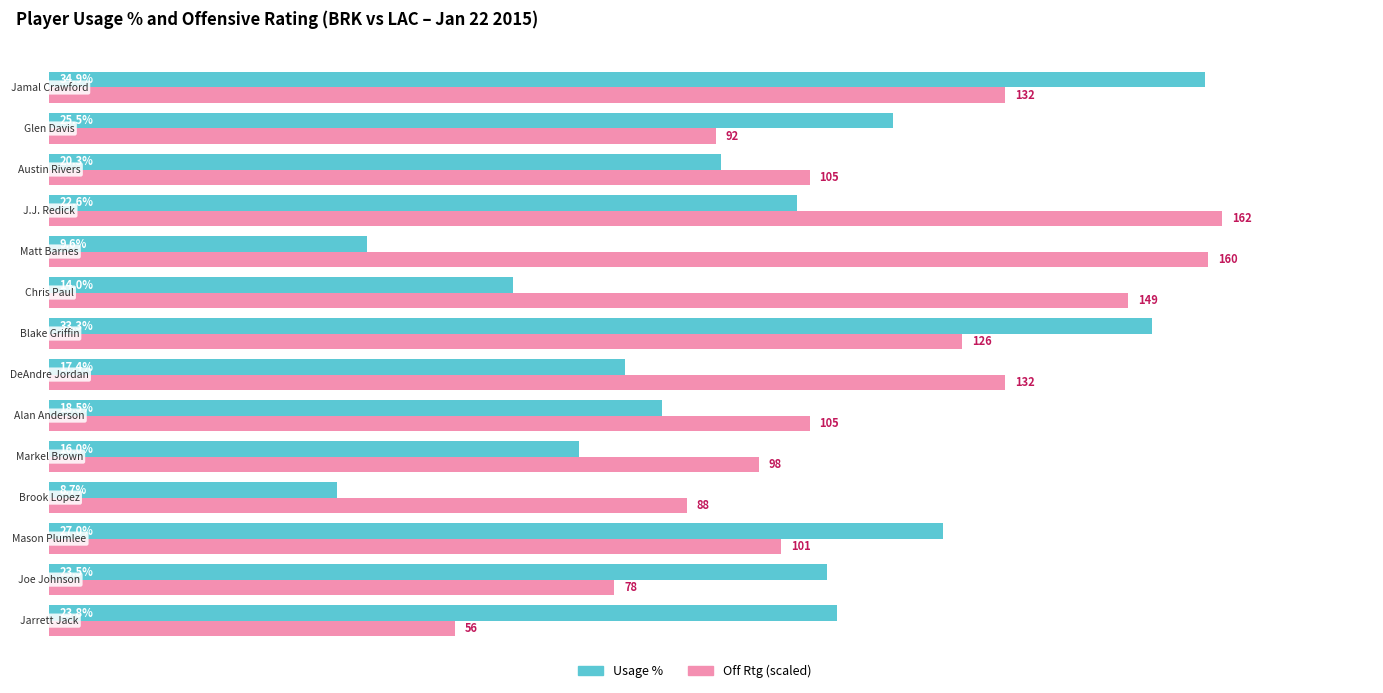

Which series has the largest range (max minus min)?

Usage %